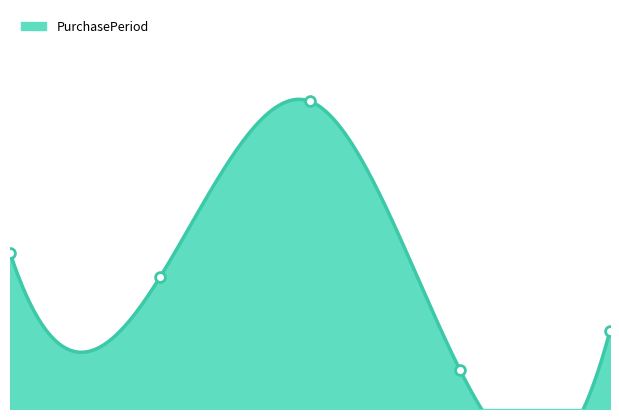

Which has a higher value, 2017-08-15 or 2017-06-05?

2017-06-05